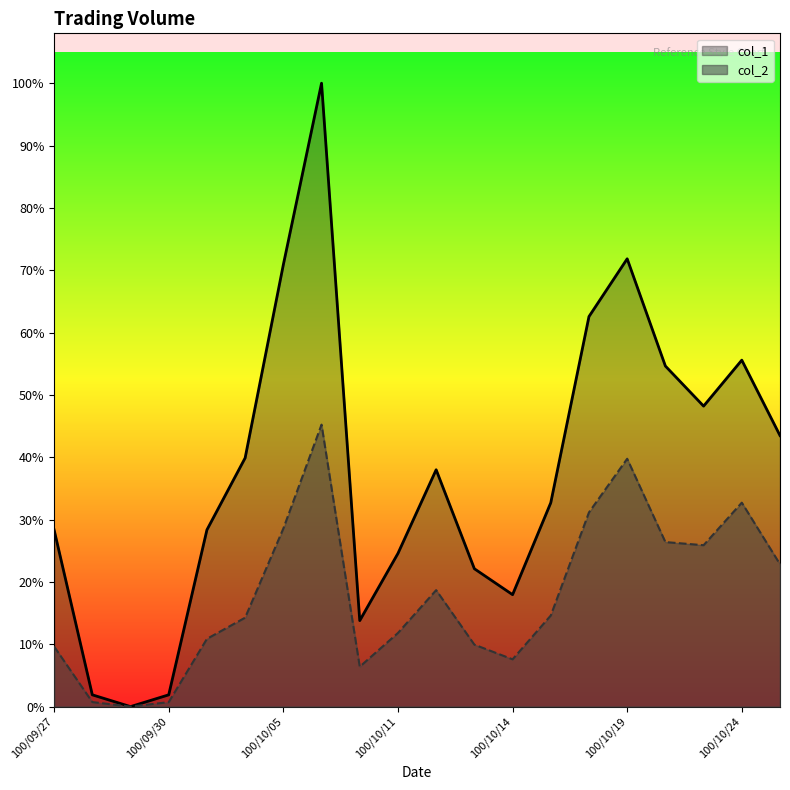

How many series are shown in this chart?

2